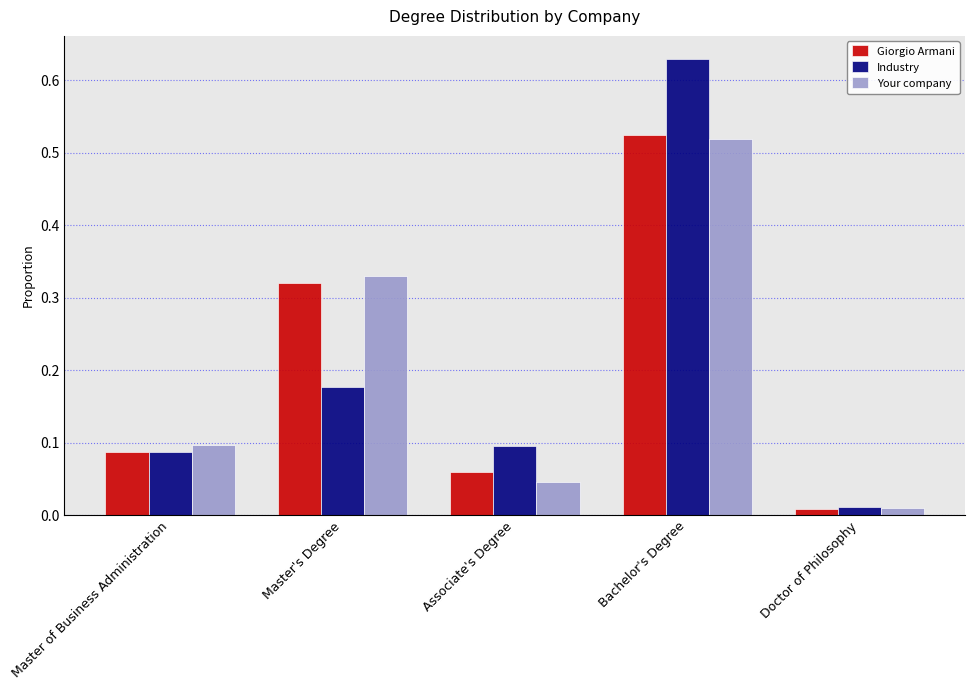

Which category has the lowest value across all series?

Doctor of Philosophy